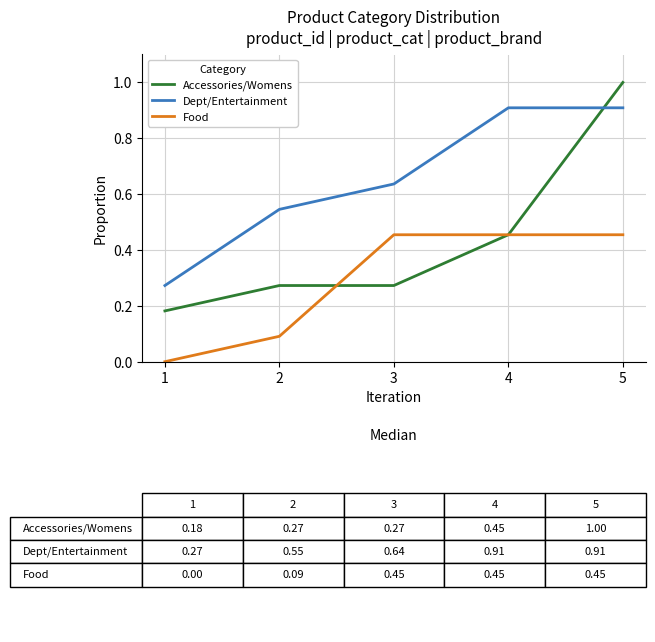

The value of Accessories/Womens at 5 is 0.4. True or false?

False